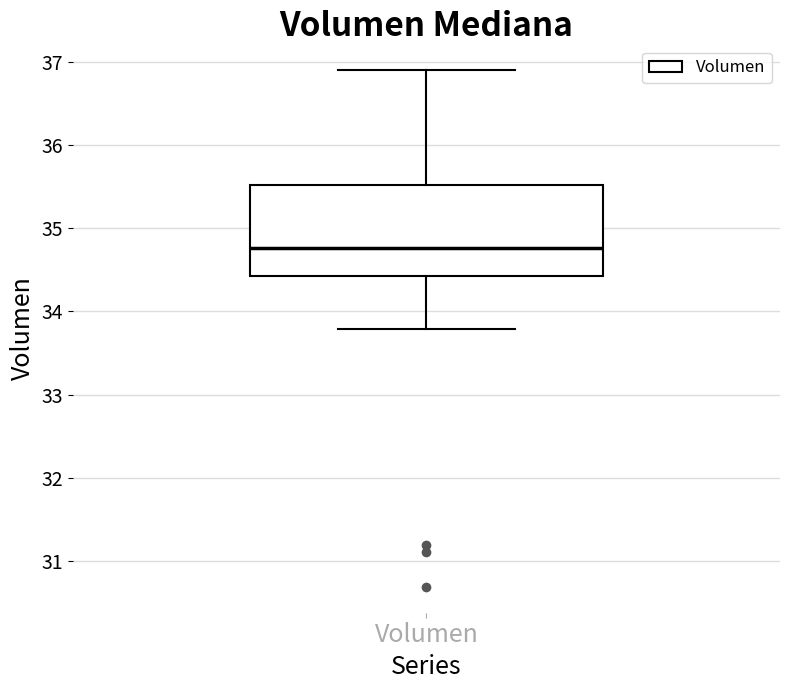

Read this box plot against the y-axis: the position of the median line, the range covered by the box, and the ends of both whiskers. The values are not printed on the chart, so give them approximately, as read against the axis.

median 34.8, box 34.4 to 35.5, whiskers 33.8 to 36.9